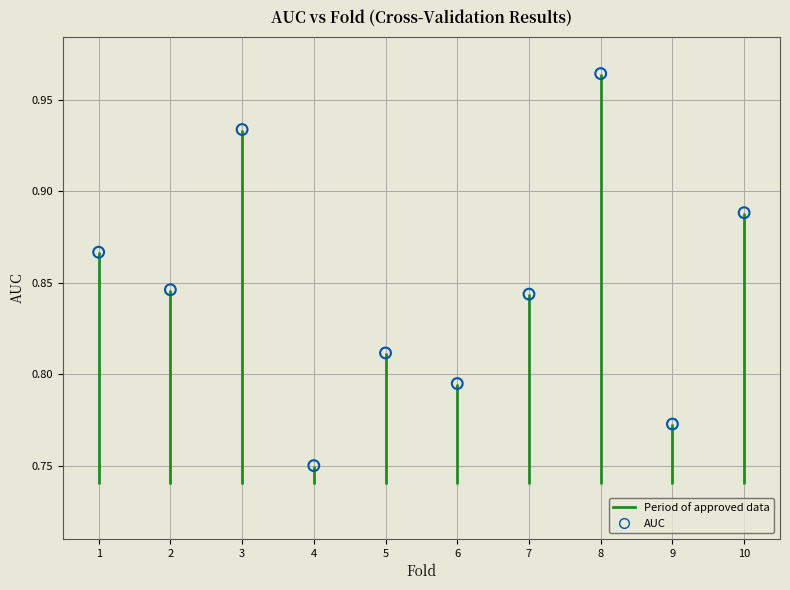

What is the range of X values (max minus min)?

9.0